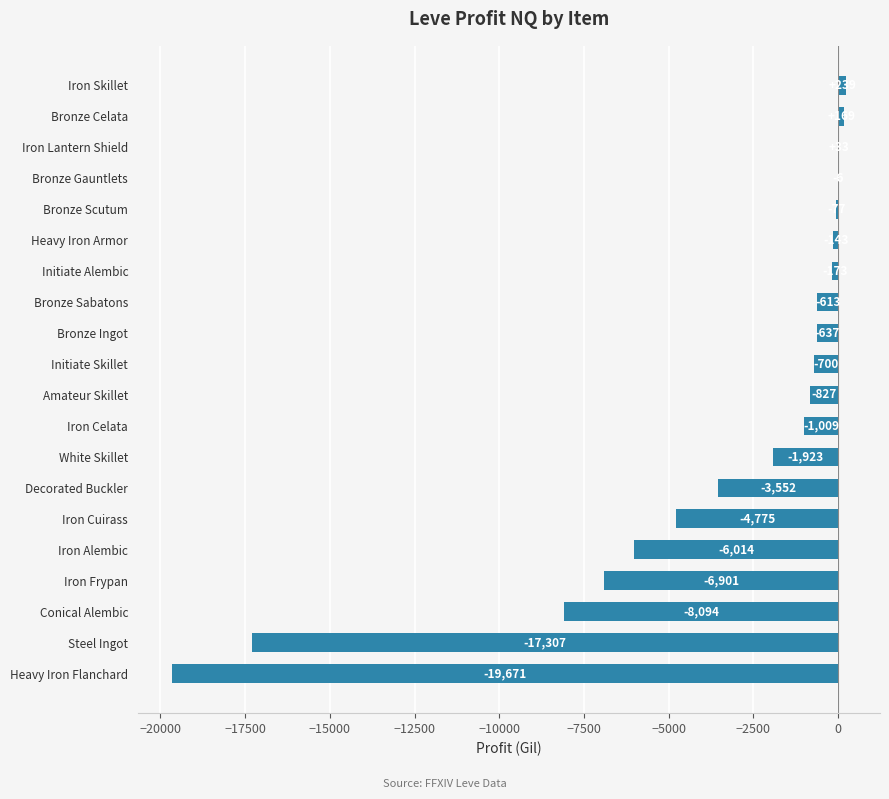

How many values are above zero?

3